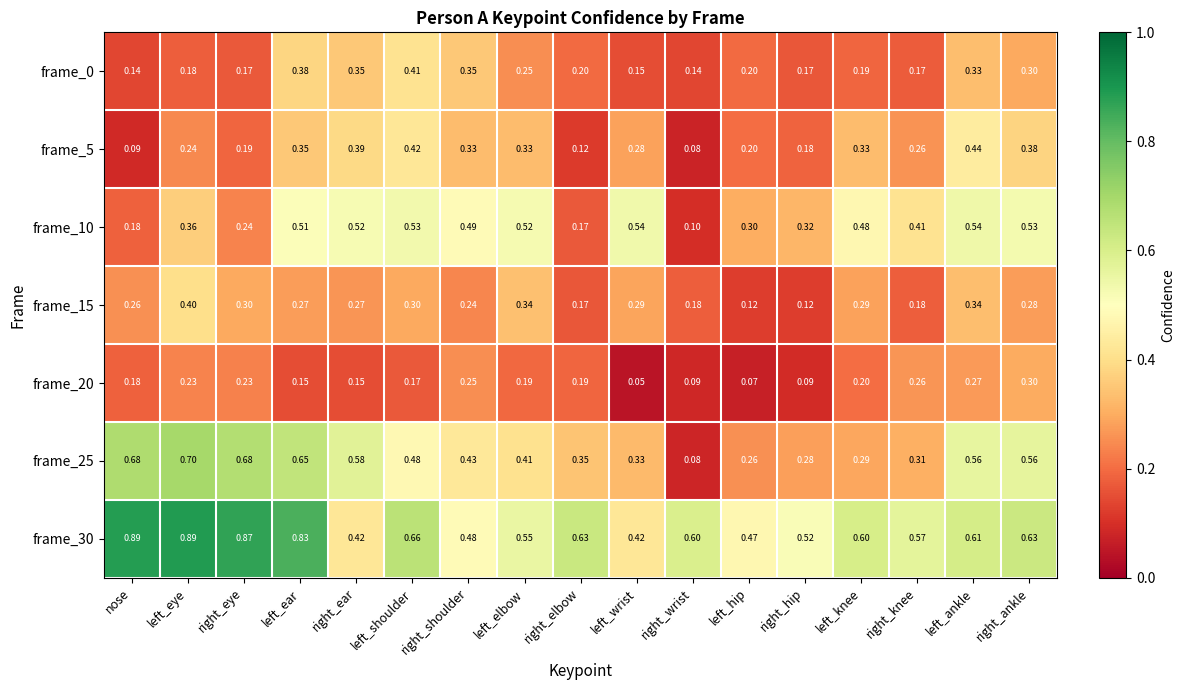

At which category is the sum across all series the highest?

left_ear